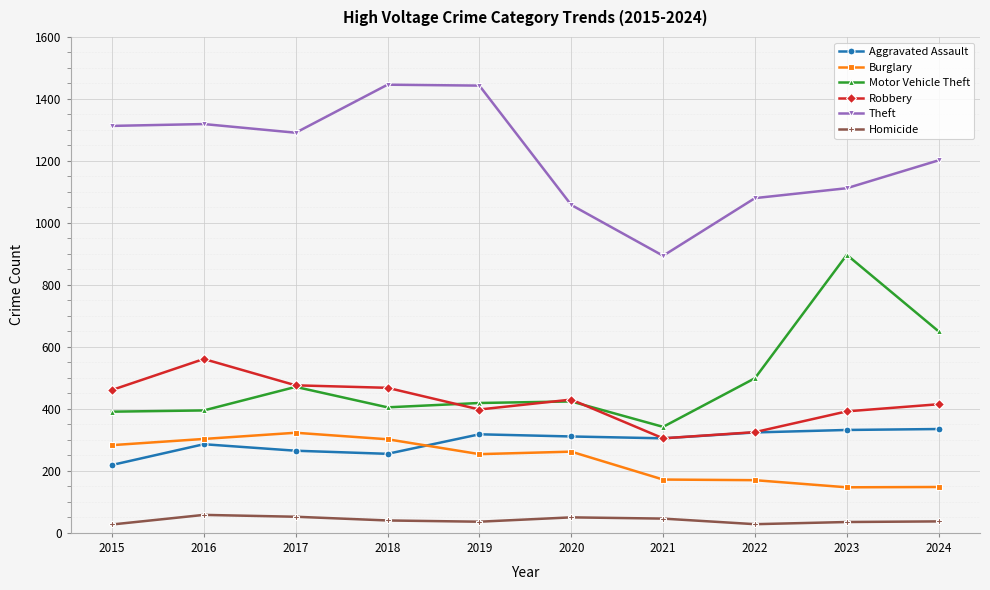

At how many categories does at least one series exceed 809?

10